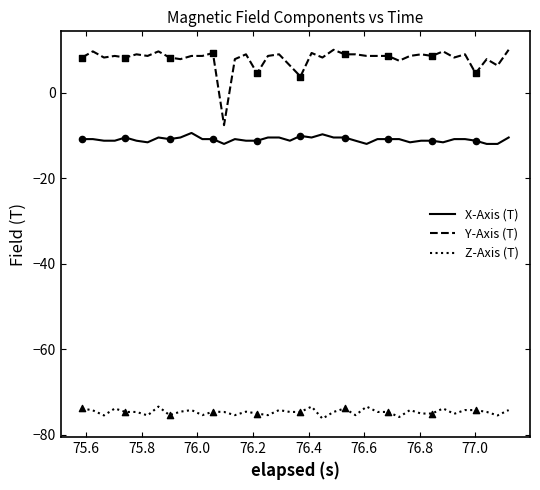

Which series has the widest spread of values?

Y-Axis (T)